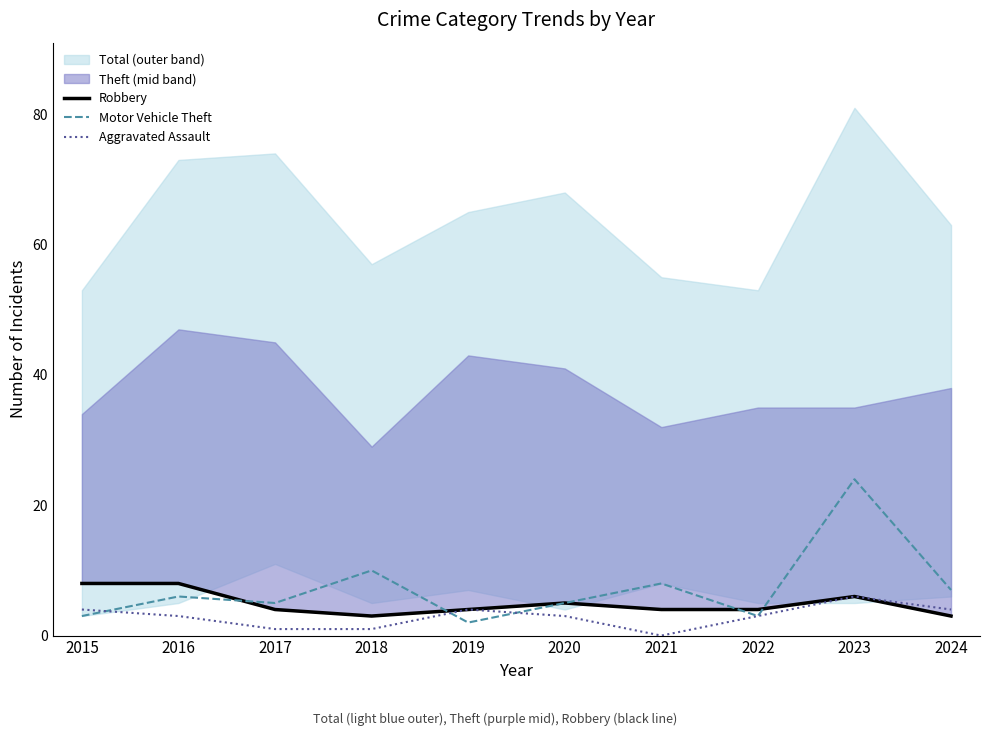

The value of Motor Vehicle Theft at 2016 is 6. True or false?

True